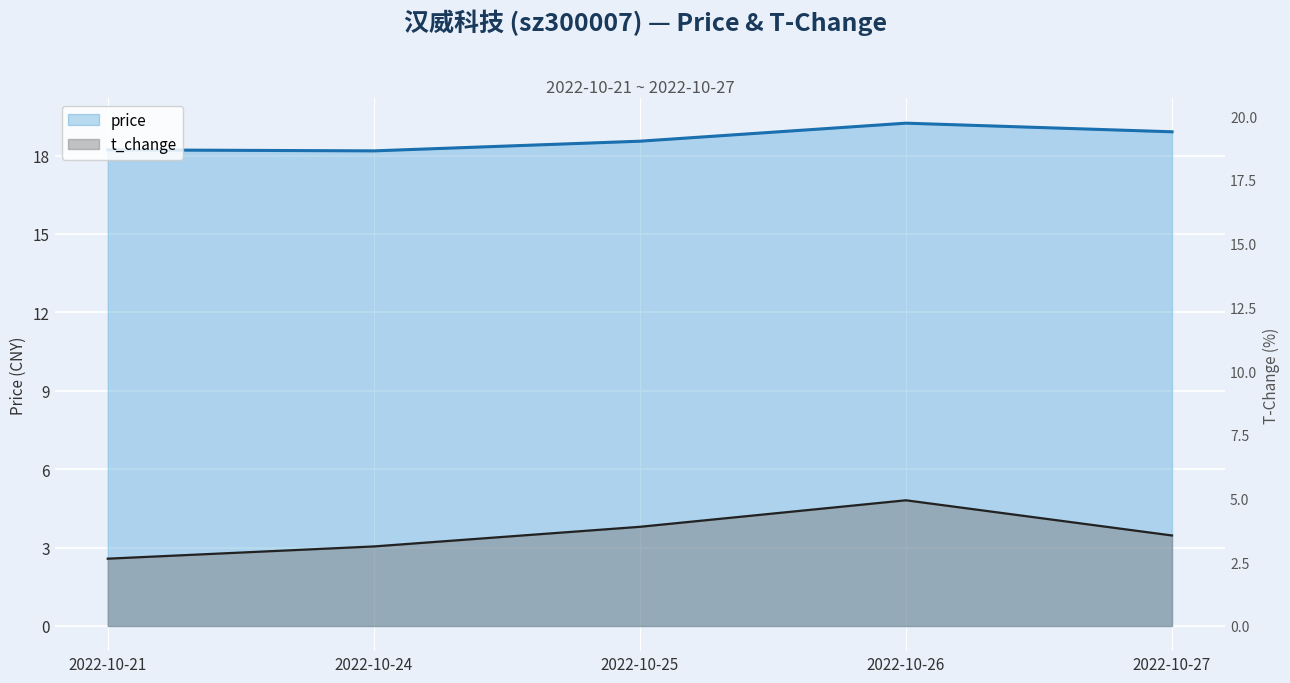

What is the difference between the highest and lowest values at 2022-10-21?

15.6